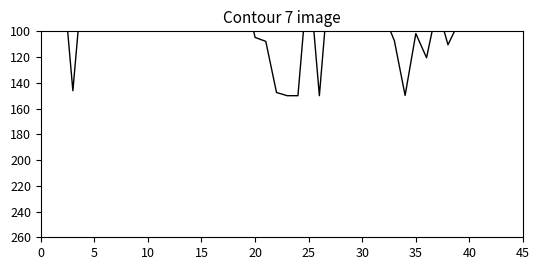

Is this an area chart (filled region under the line)?

No